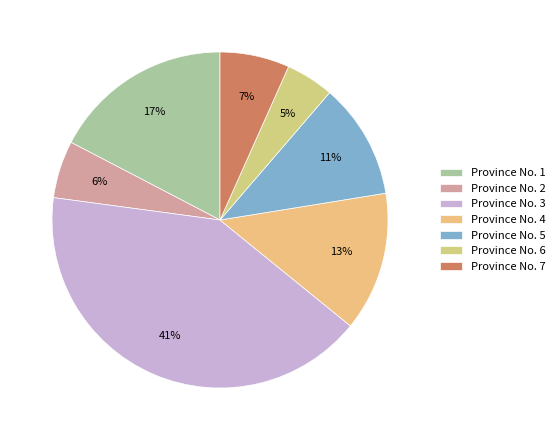

Count the number of slices in the pie.

7